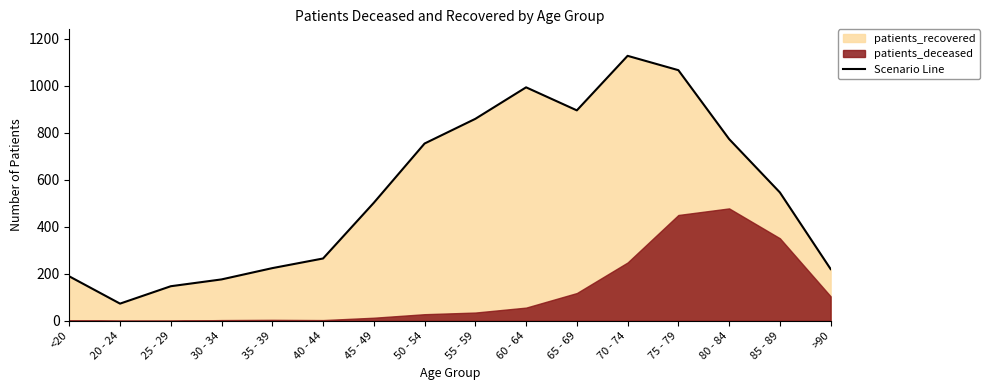

What is the ratio of the value at 55 - 59 to the value at 40 - 44?

3.2